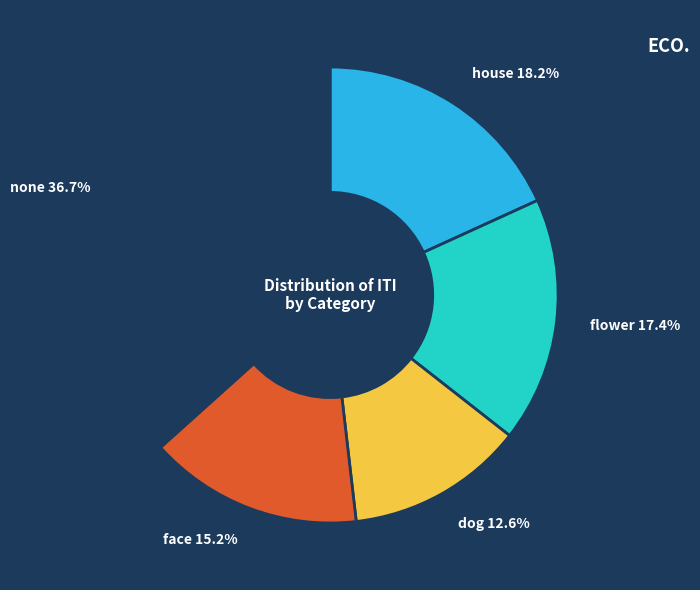

Is there any slice that represents more than half of the pie?

No